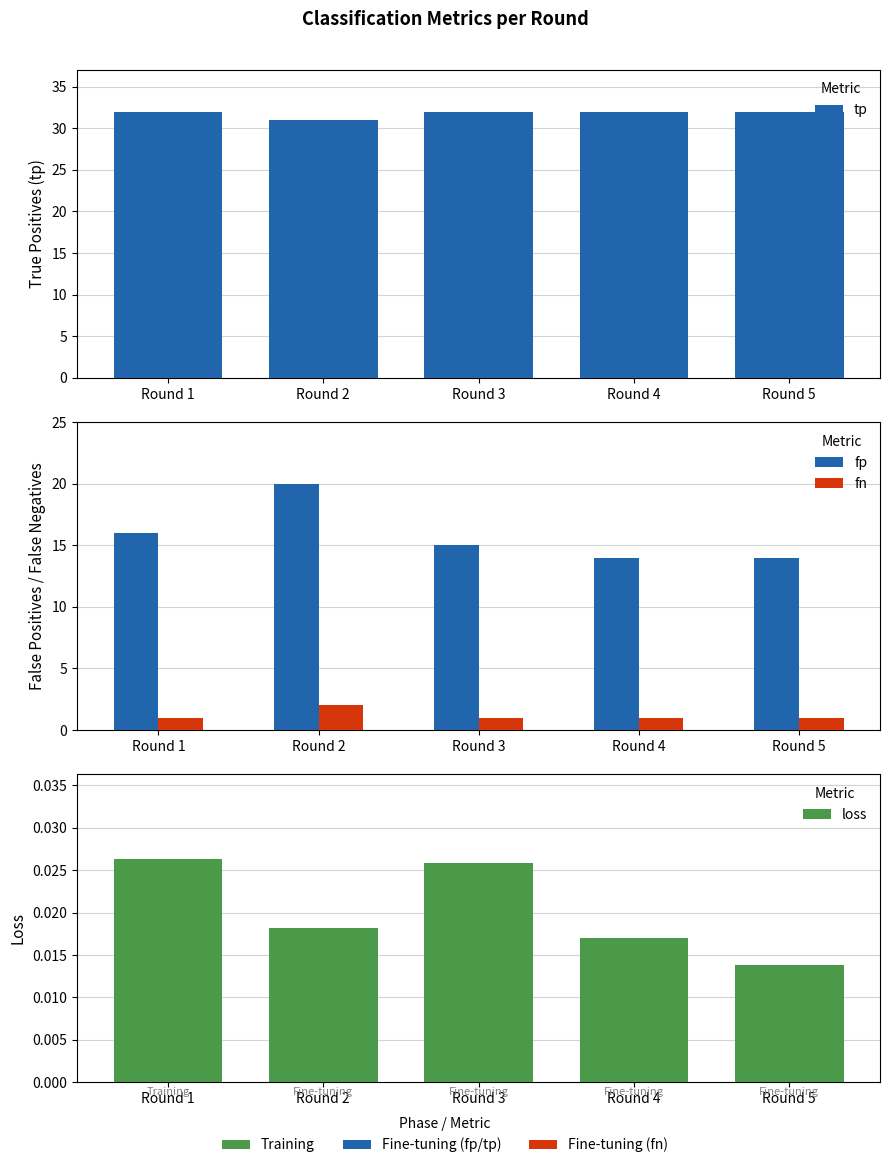

How many bars are there in total?

20